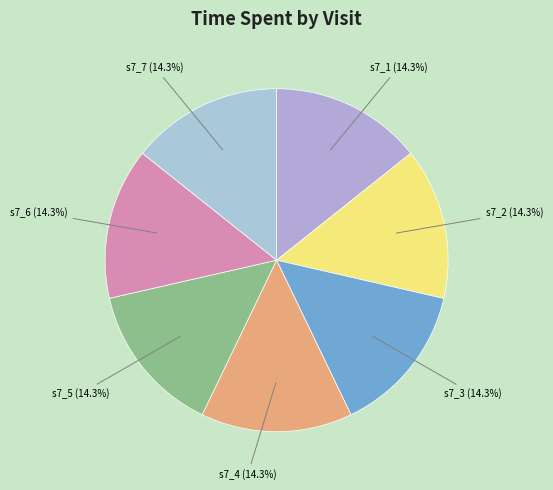

Is there a majority slice in this chart?

No